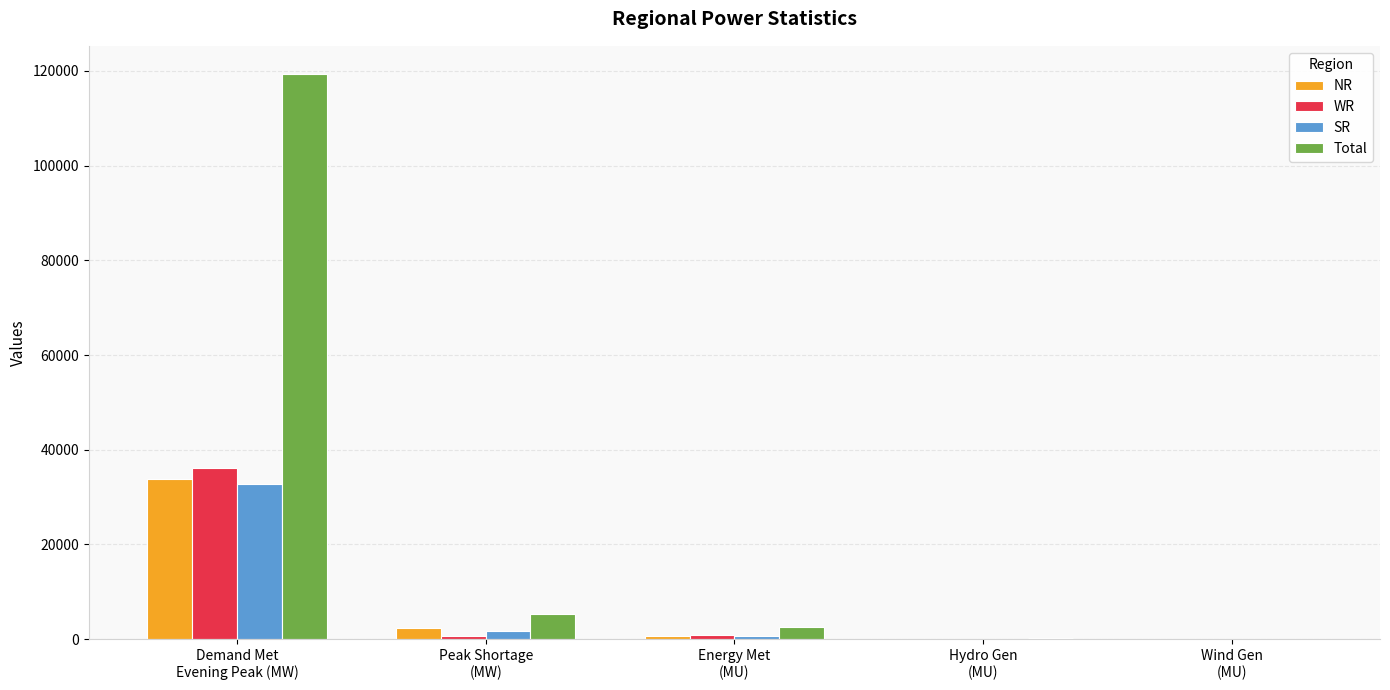

The WR series shows 55362 at Demand Met
Evening Peak (MW). True or false?

False